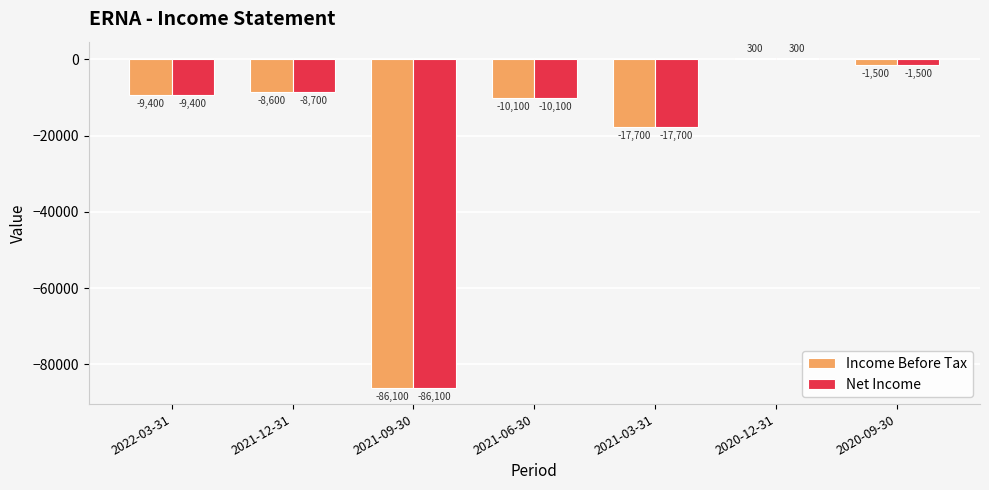

Reading left to right, transcribe all the data shown in this chart.

Income Before Tax: 2022-03-31=-9400	2021-12-31=-8600	2021-09-30=-86100	2021-06-30=-10100	2021-03-31=-17700	2020-12-31=300	2020-09-30=-1500
Net Income: 2022-03-31=-9400	2021-12-31=-8700	2021-09-30=-86100	2021-06-30=-10100	2021-03-31=-17700	2020-12-31=300	2020-09-30=-1500